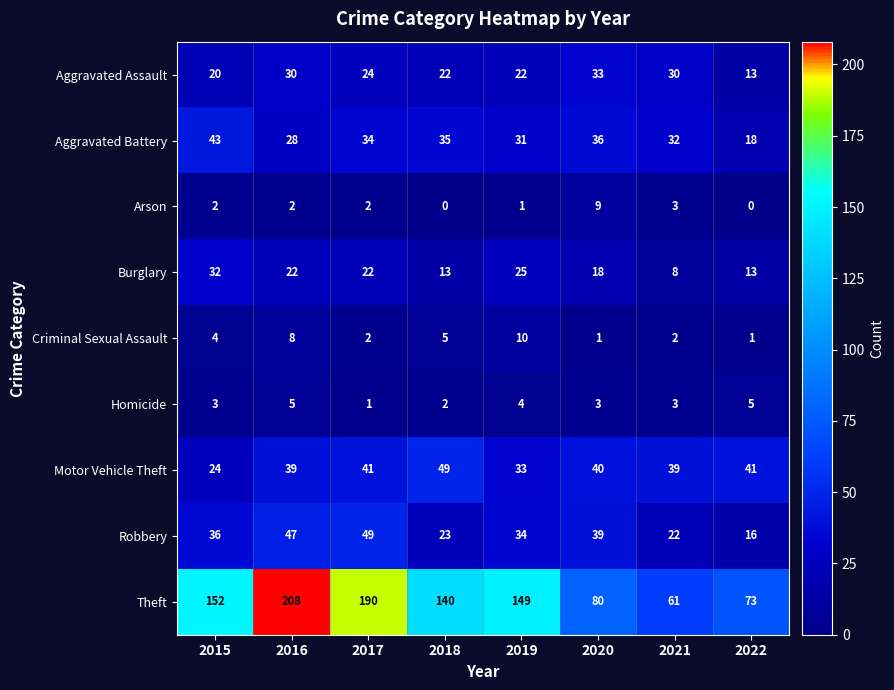

What is the greatest value displayed?

208